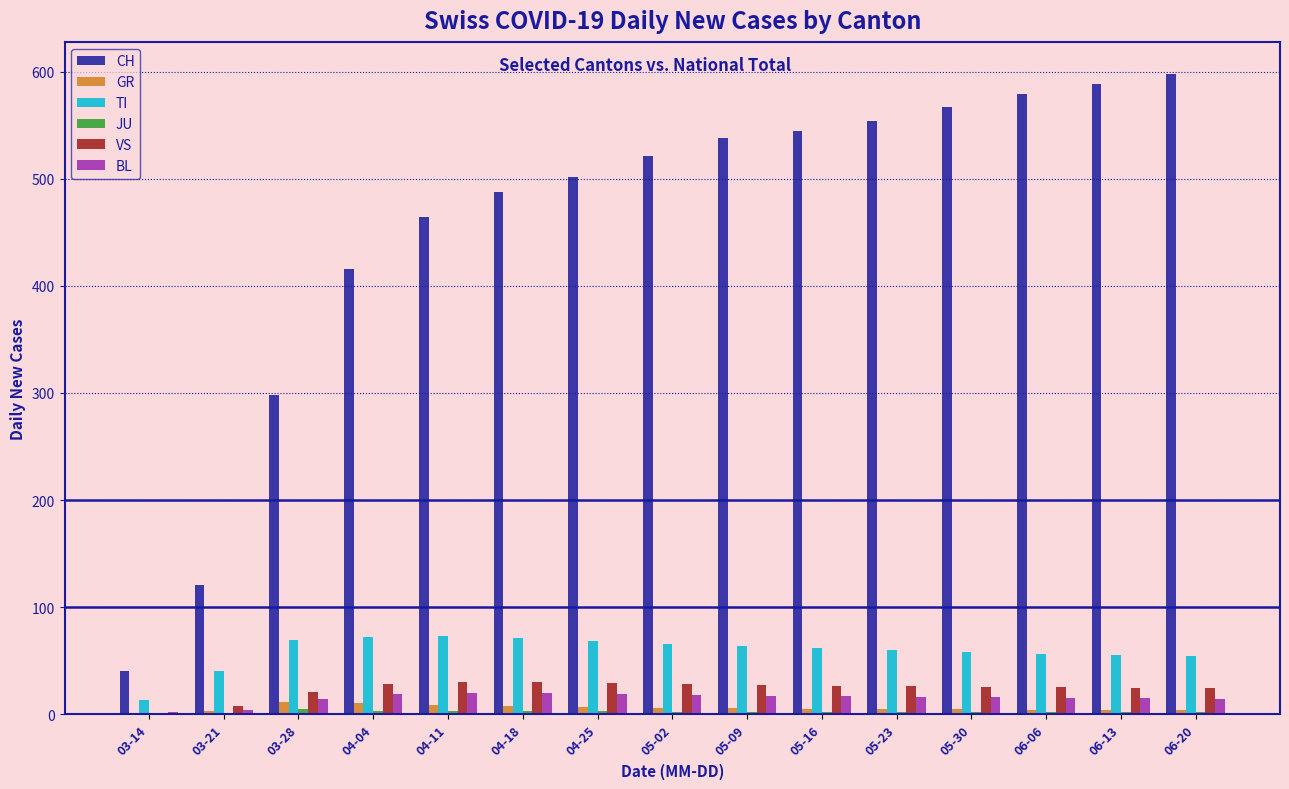

What is the maximum value for BL?

20